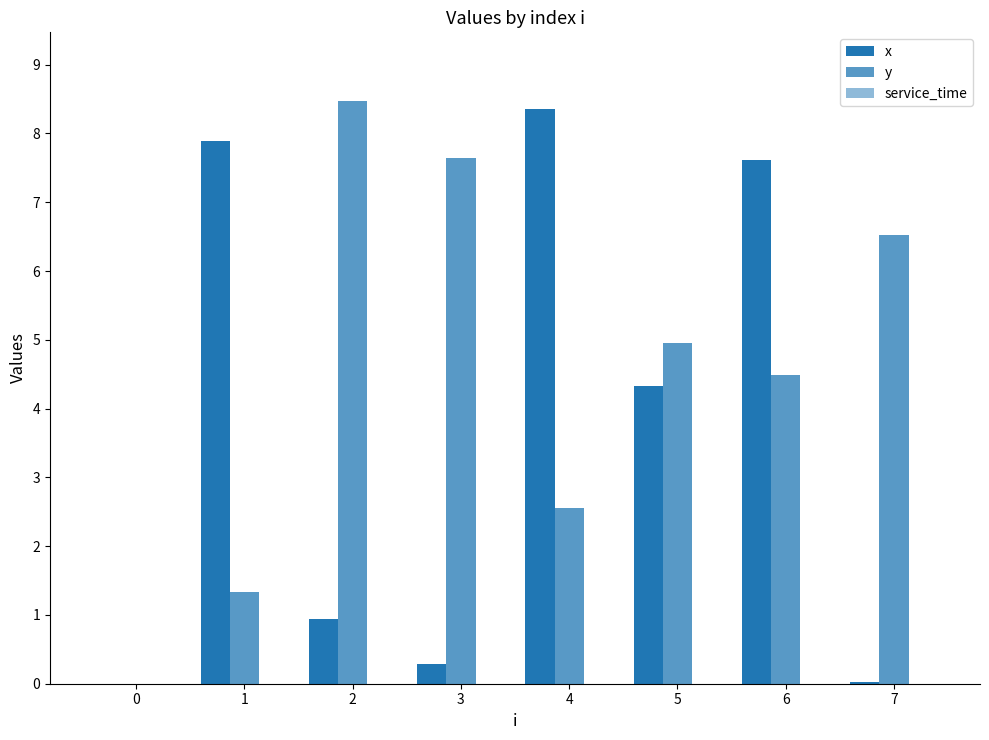

Count the number of data series in this chart.

2